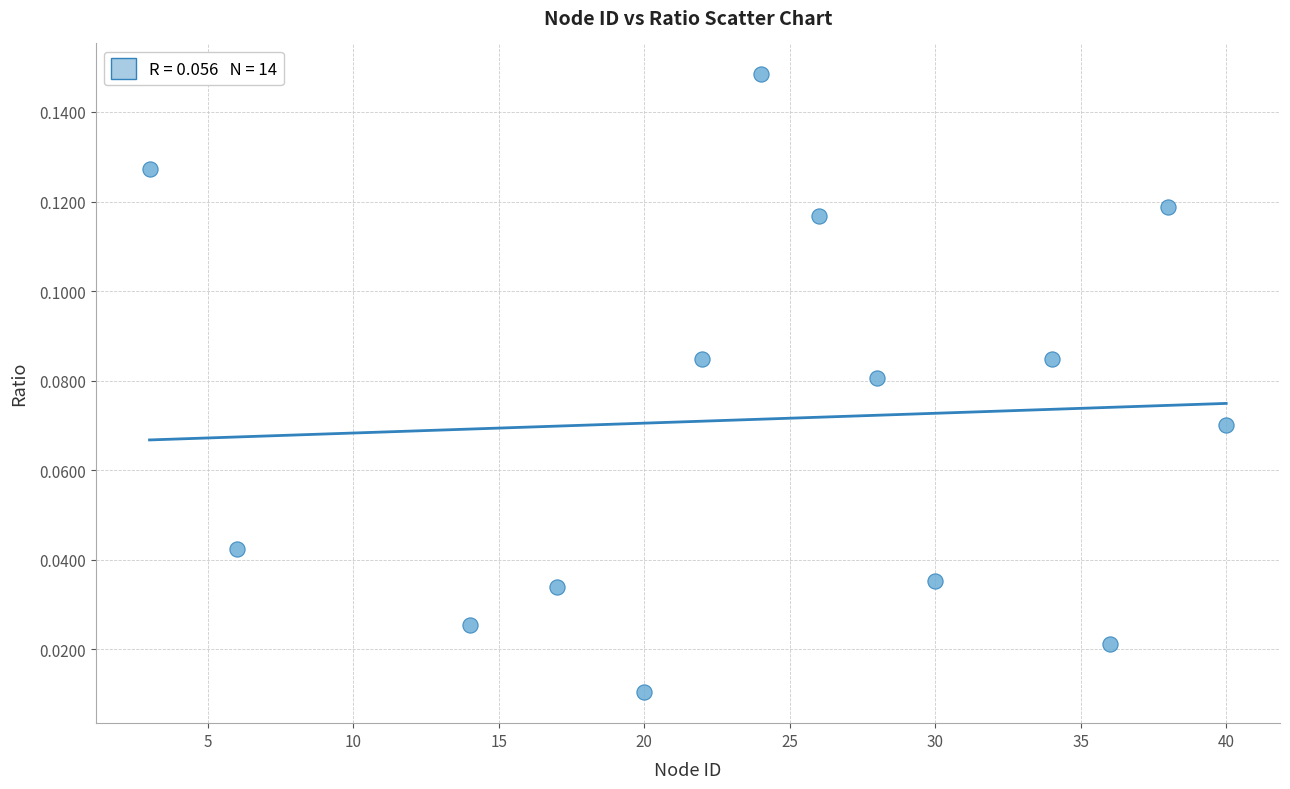

What is the range of X values (max minus min)?

37.0